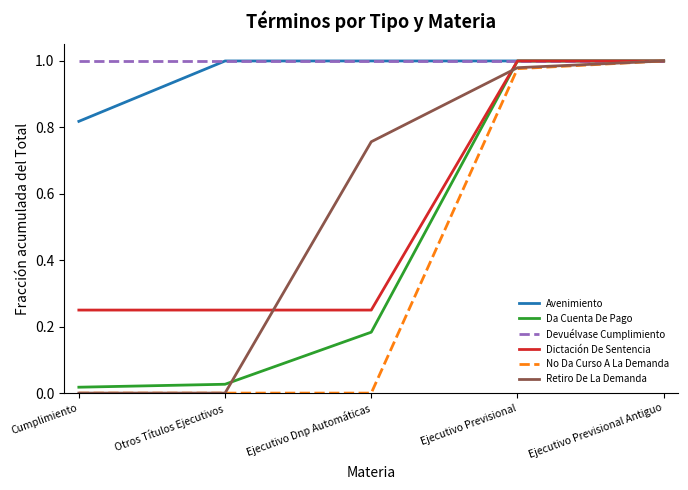

What is the total value across all series at Ejecutivo Previsional Antiguo?

6.0